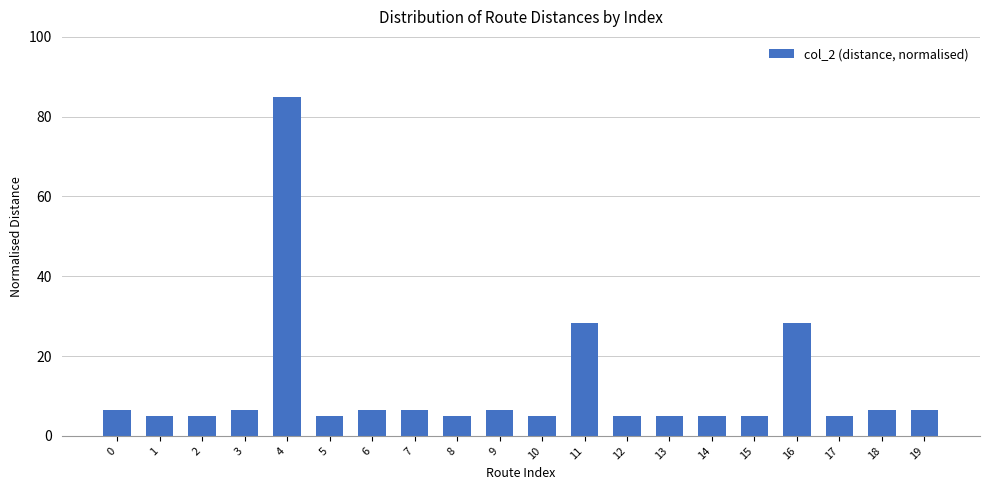

What is the difference between the values at 5 and 18?

1.6